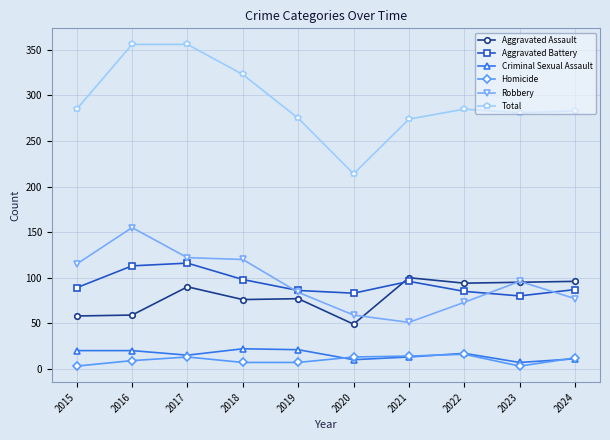

What is the difference between the maximum and second lowest values in the Homicide series?

13